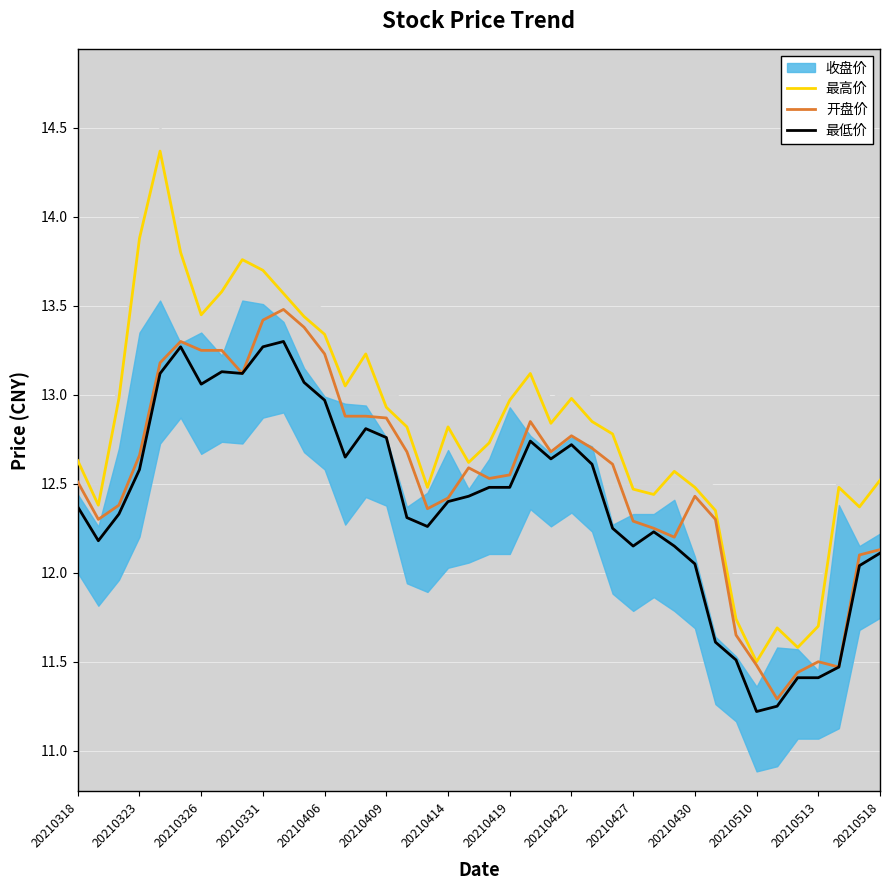

The value of 最低价 at 20210326 is 20.0. True or false?

False